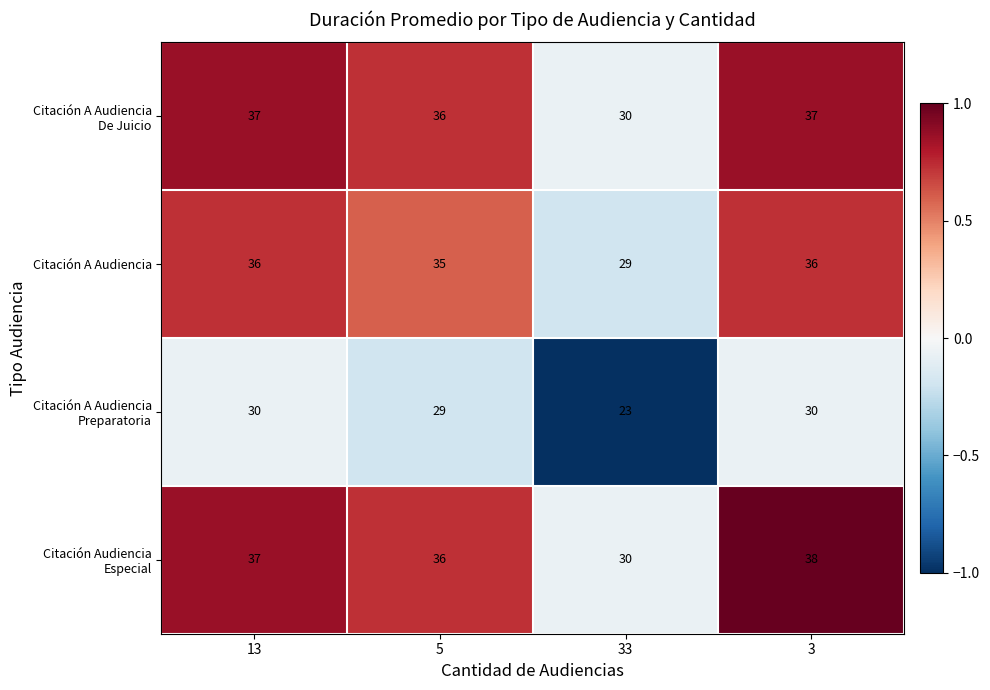

What is the difference between the highest and lowest values at 33?

7